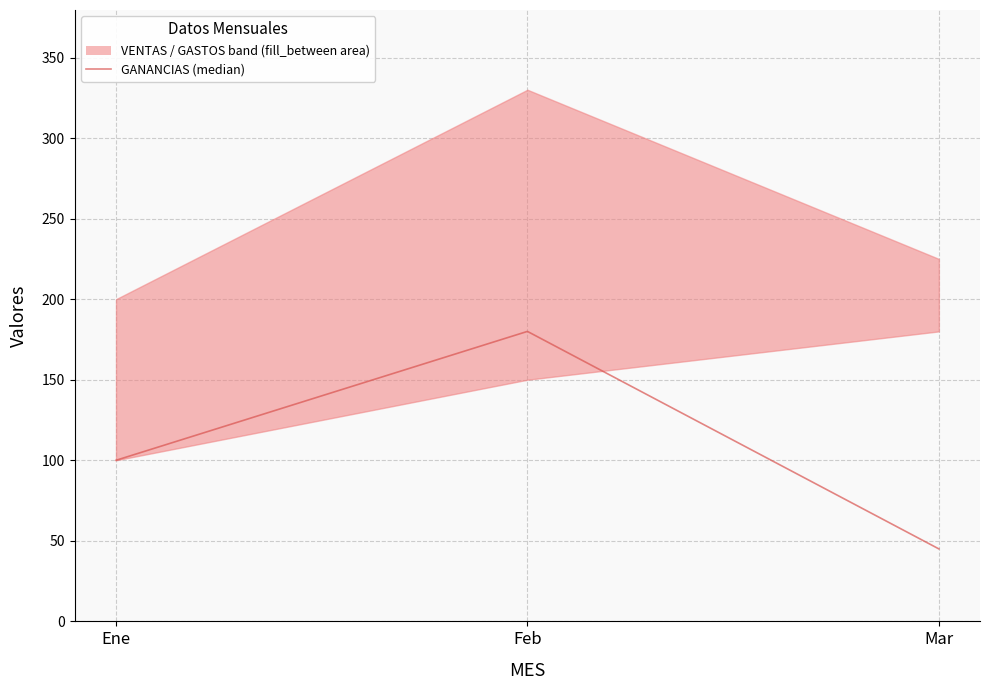

Is this an area chart (filled region under the line)?

No